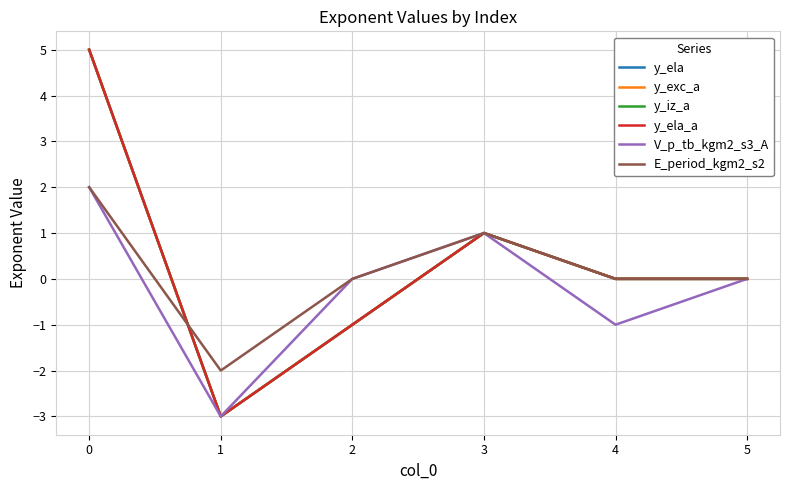

The value of V_p_tb_kgm2_s3_A at 5 is 0. True or false?

True